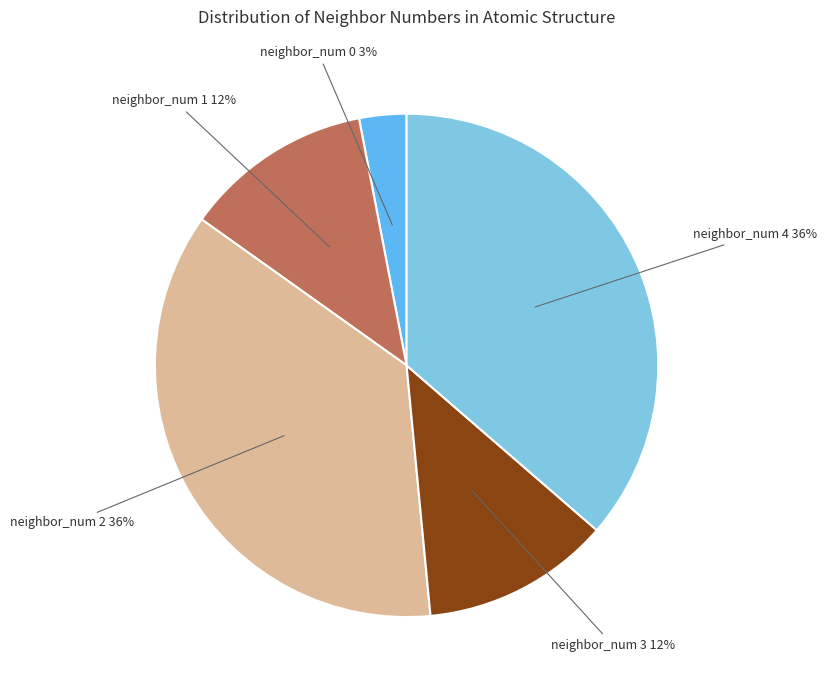

Does any single category account for the majority?

No